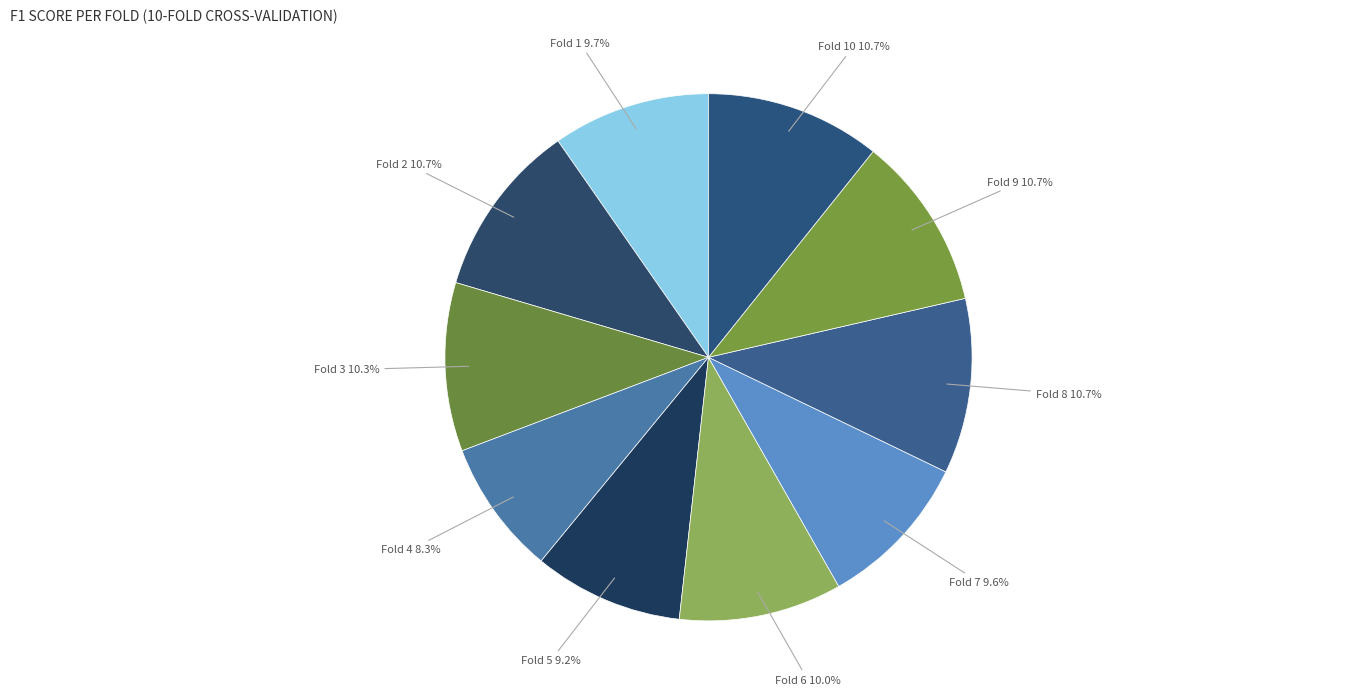

How many slices are in this pie chart?

10